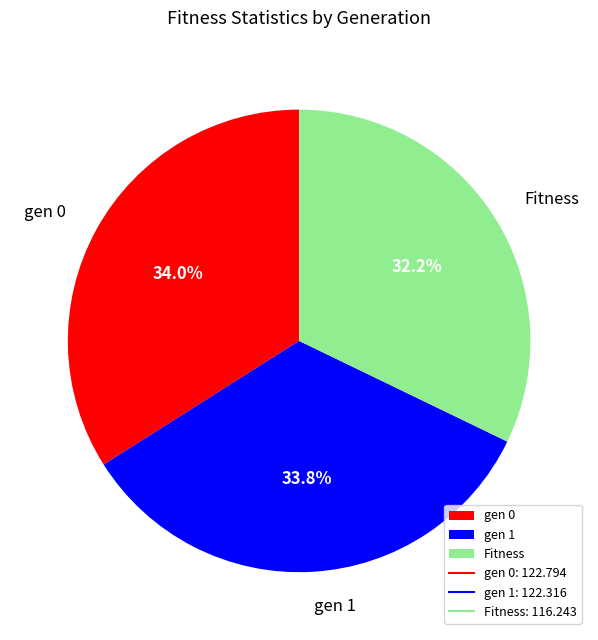

Approximately how many times larger is the value at Fitness compared to gen 0?

0.9